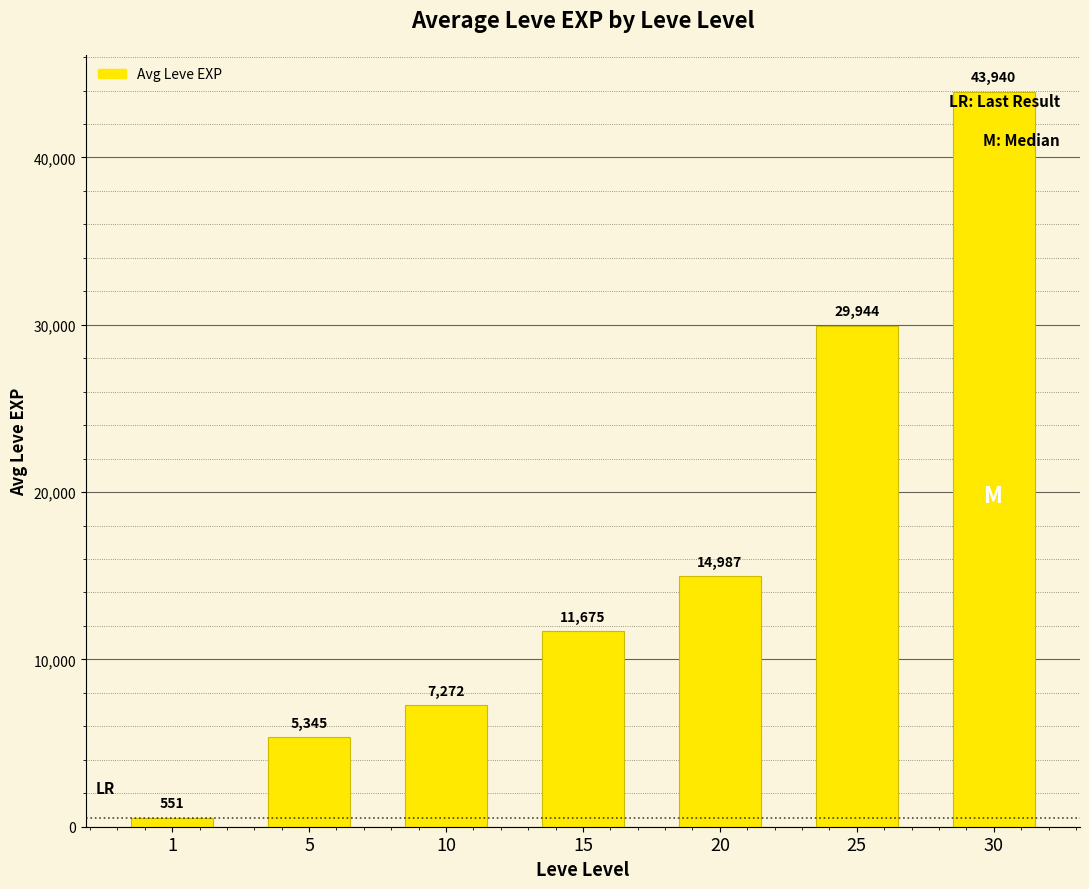

What is the change in value from 10 to 25?

+22672